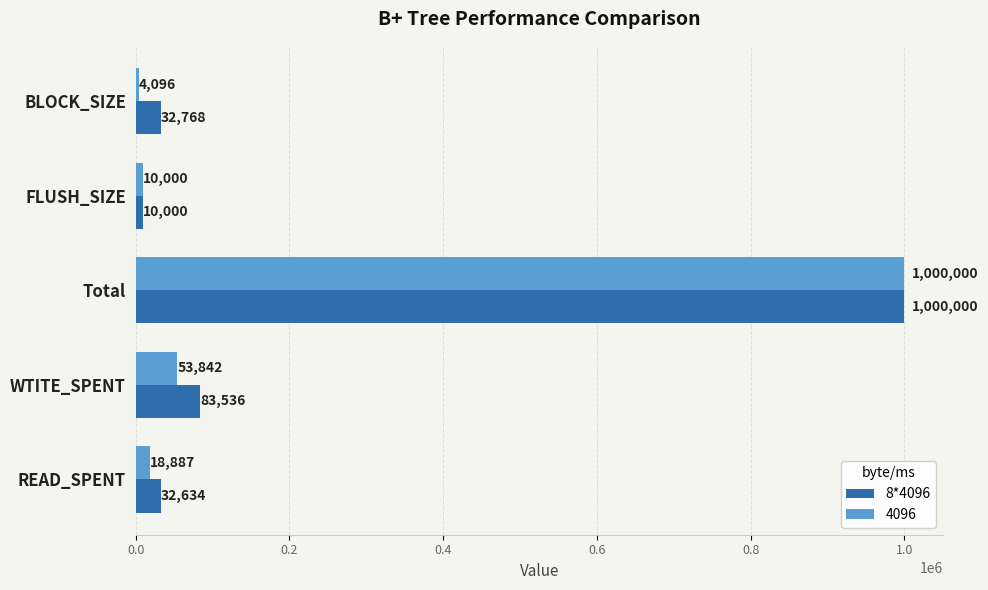

What is the smallest value displayed?

4096